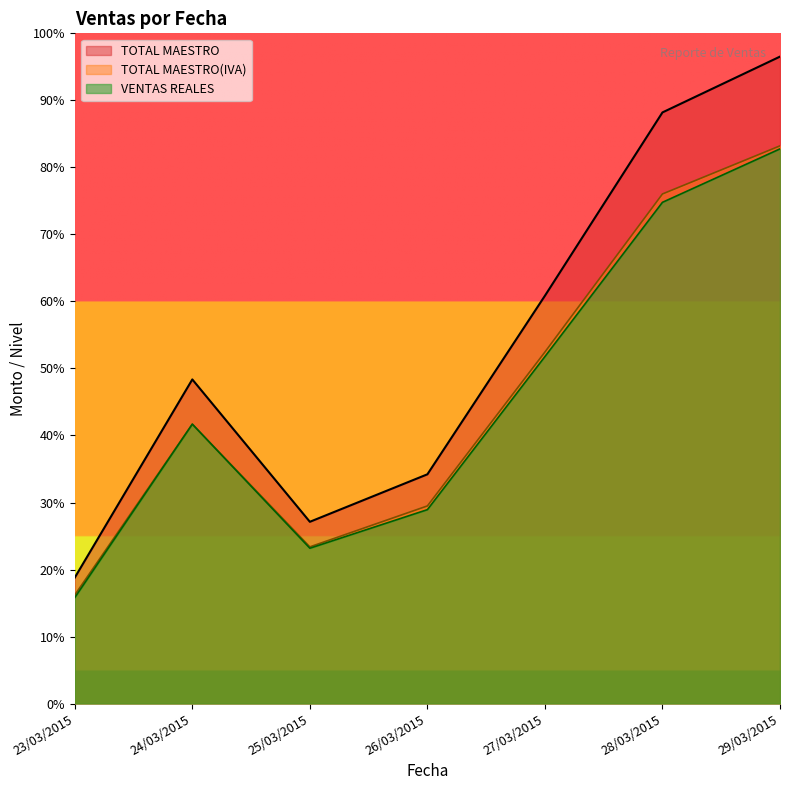

Which series has the largest range (max minus min)?

TOTAL MAESTRO